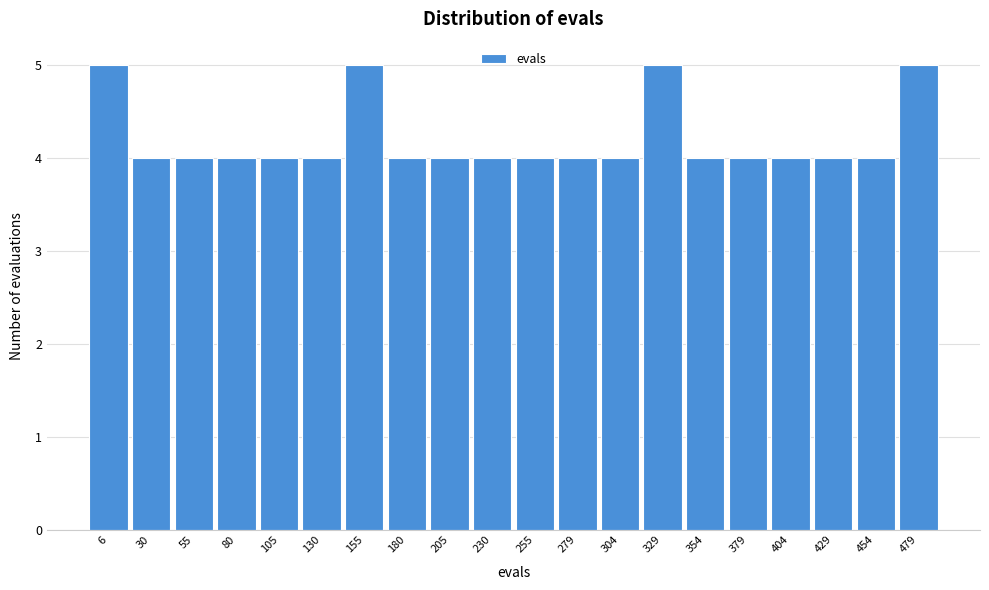

Reading right to left, extract all data points from this chart.

5	4	4	4	4	4	5	4	4	4	4	4	4	5	4	4	4	4	4	5